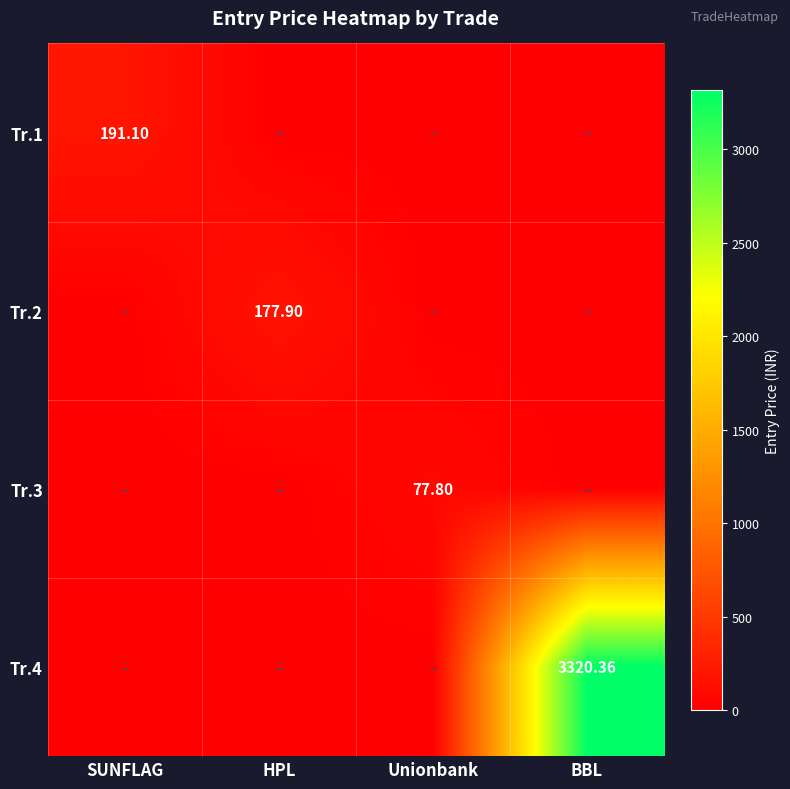

Is the value of Tr.4 at BBL greater than the value of Tr.1 at SUNFLAG?

Yes